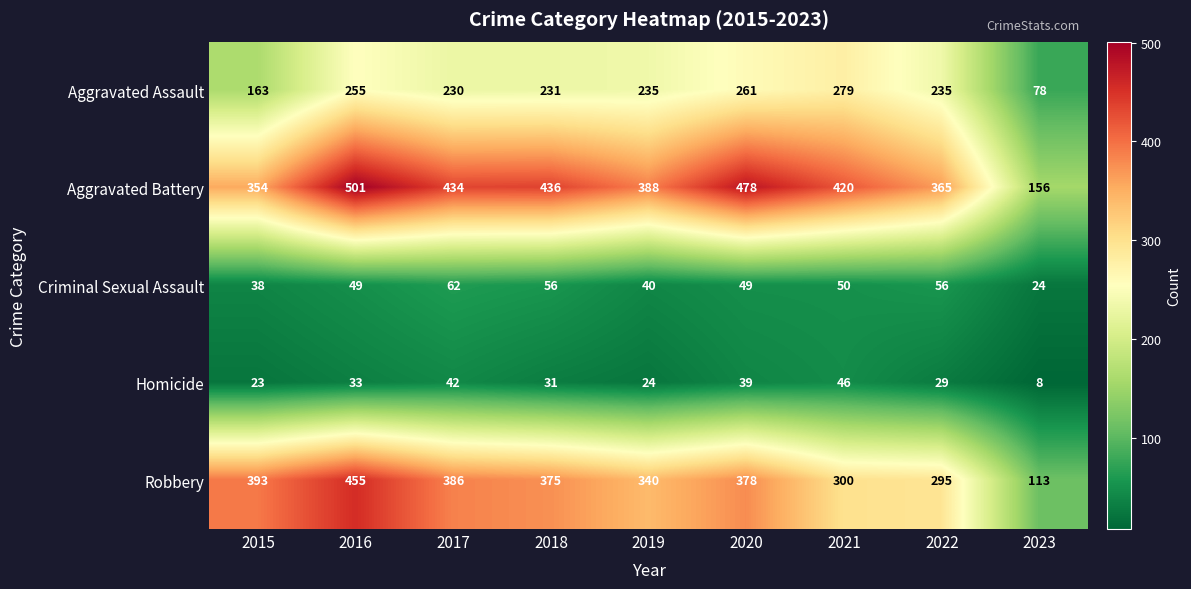

What is the maximum value shown in the chart?

501